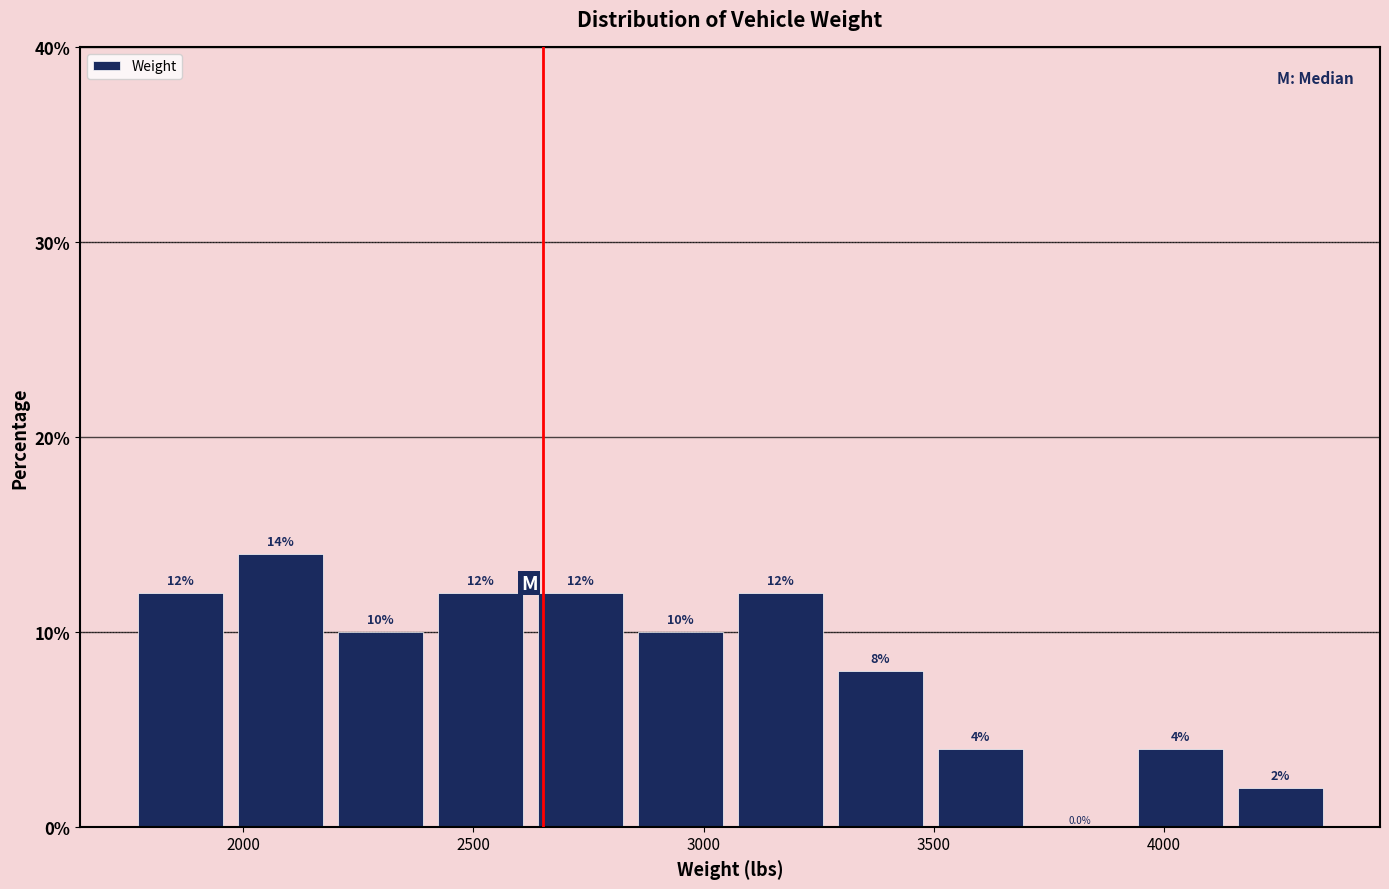

Reading left to right, transcribe this chart: for each bar, give the range it covers on the x-axis and its height. The bar edges are not printed on the chart, so give them approximately, as read against the axis.

1750 to 1950: 12.0
1950 to 2200: 14.0
2200 to 2400: 10.0
2400 to 2600: 12.0
2600 to 2850: 12.0
2850 to 3050: 10.0
3050 to 3250: 12.0
3250 to 3500: 8.0
3500 to 3700: 4.0
3700 to 3950: 0.0
3950 to 4150: 4.0
4150 to 4350: 2.0